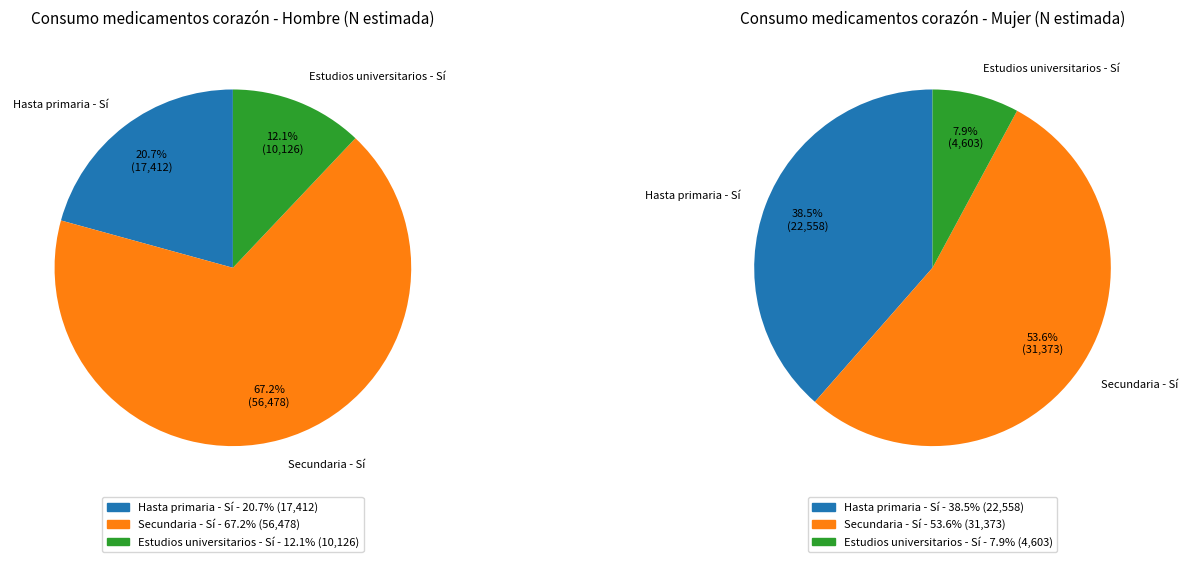

The Secundaria slice represents 67% of the pie. True or false?

True